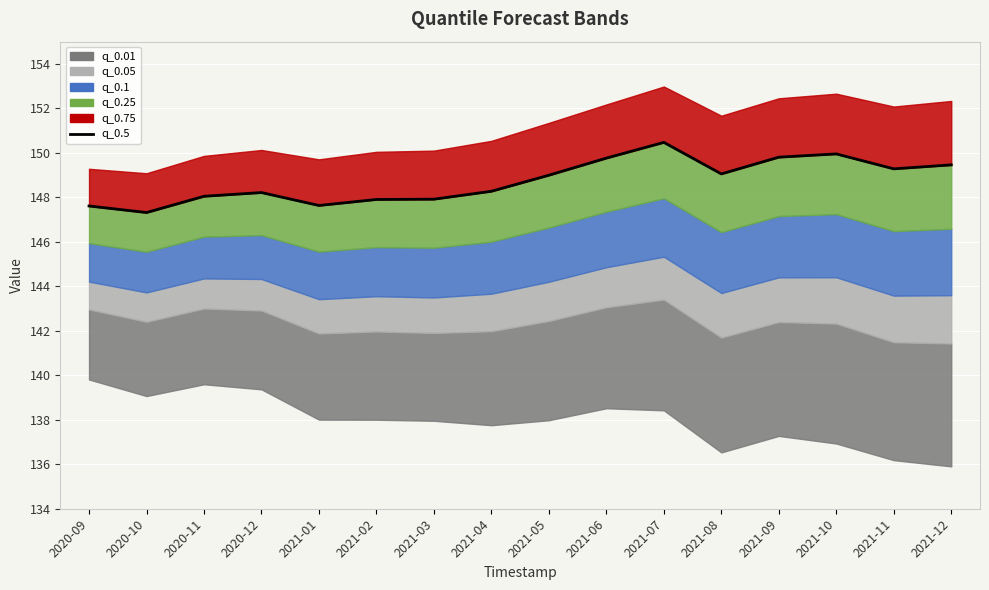

Reading right to left, extract all data points from this chart.

149.5	149.3	150.0	149.8	149.1	150.5	149.8	149.0	148.3	147.9	147.9	147.6	148.2	148.0	147.3	147.6